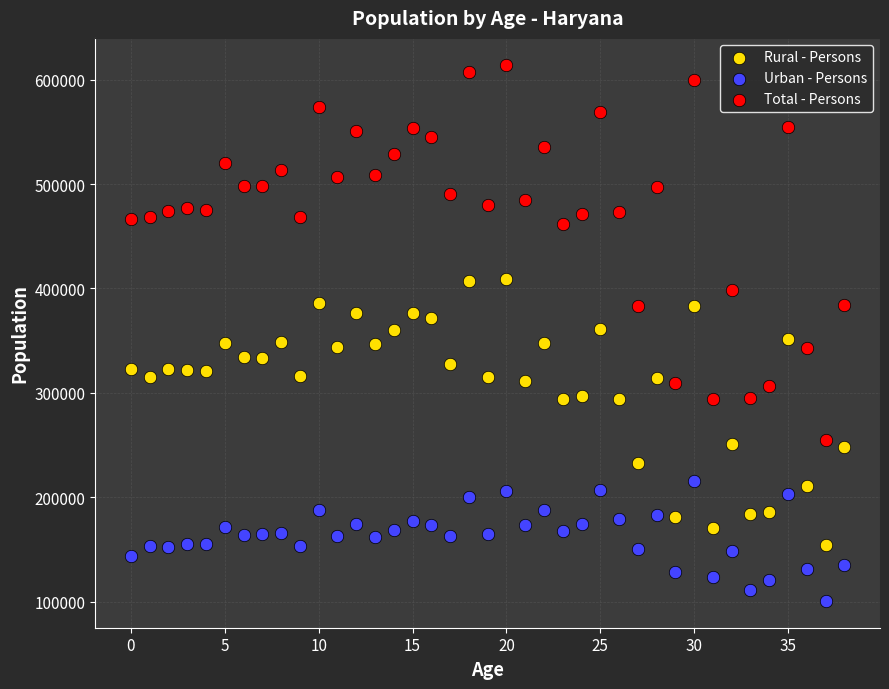

Across all data points, what is the range of Y values (max minus min)?

513822